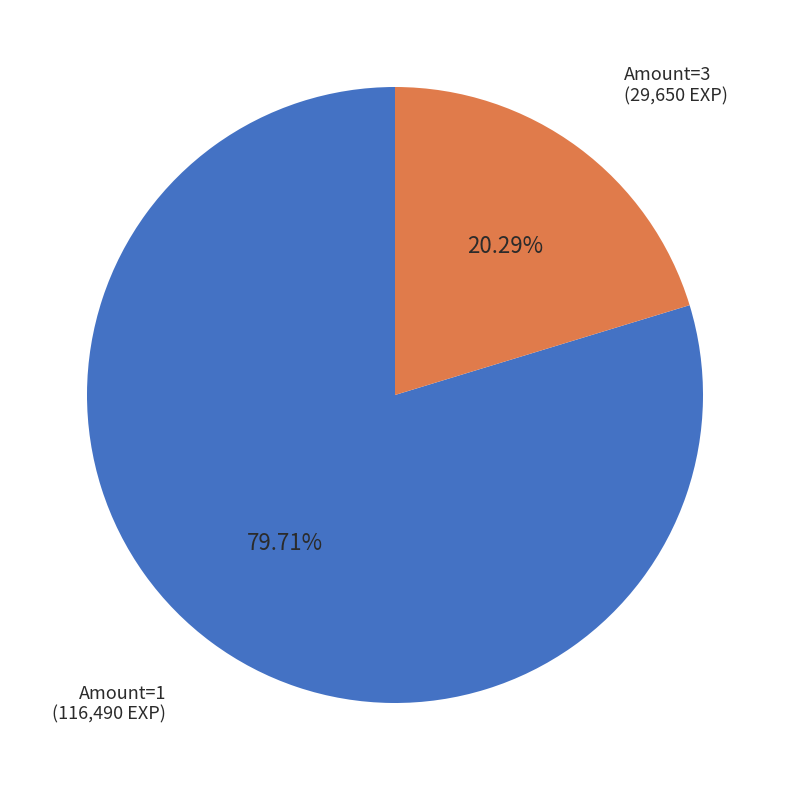

Is there any slice that represents more than half of the pie?

Yes